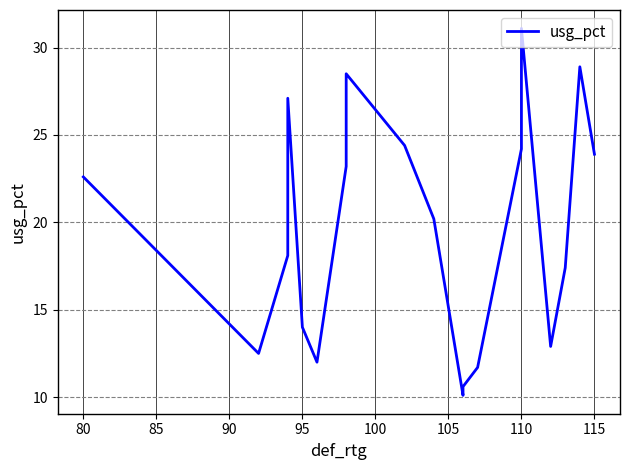

What is the difference between the second highest and minimum values?

18.8